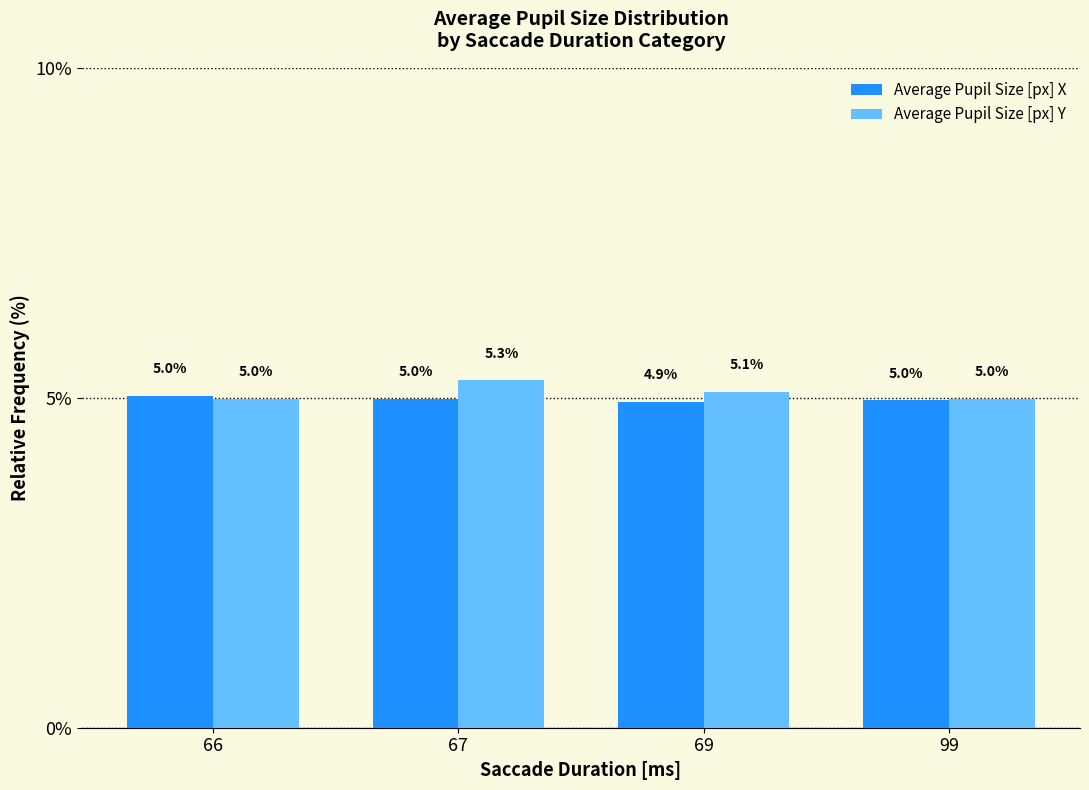

The value of Average Pupil Size [px] Y at 99 is 5.0. True or false?

True